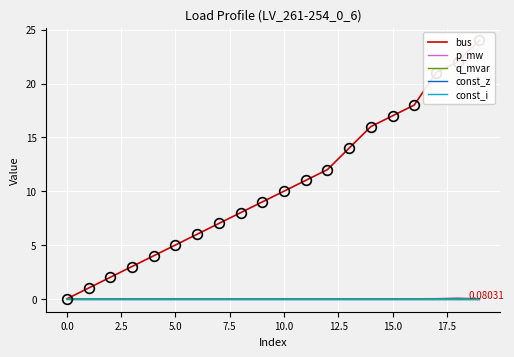

The q_mvar series shows 0.0 at 10.0. True or false?

True